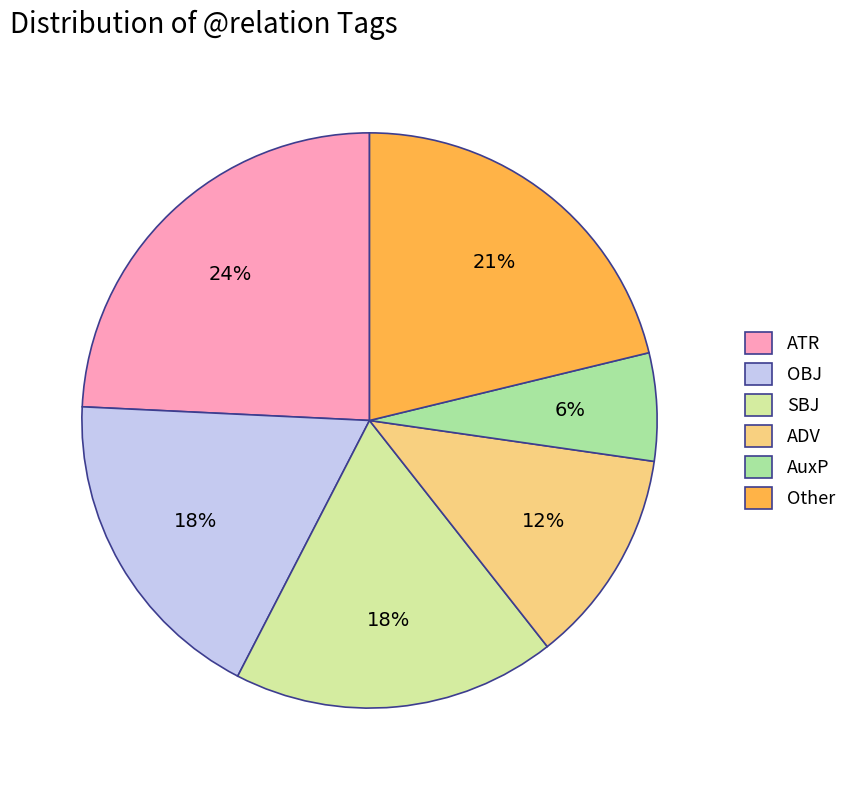

Is there any slice that represents more than half of the pie?

No